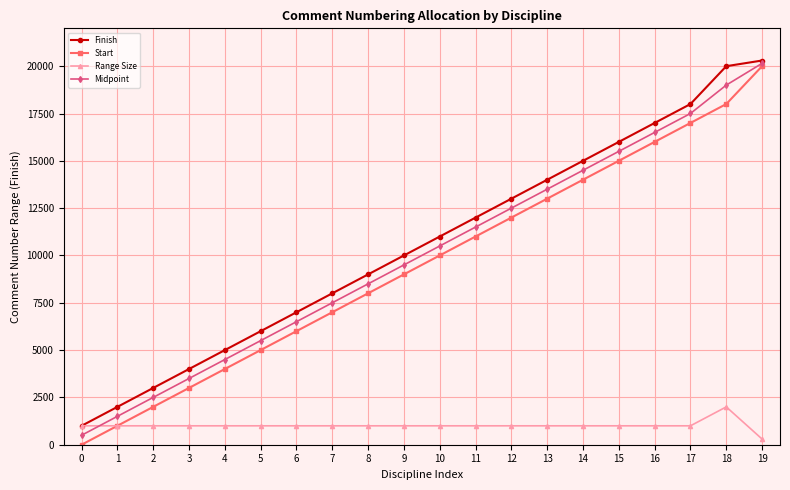

Reading left to right, extract all data points from this chart.

Finish: 0=1000.0	1=2000.0	2=3000.0	3=4000.0	4=5000.0	5=6000.0	6=7000.0	7=8000.0	8=9000.0	9=10000.0	10=11000.0	11=12000.0	12=13000.0	13=14000.0	14=15000.0	15=16000.0	16=17000.0	17=18000.0	18=20000.0	19=20300.0
Start: 0=1.0	1=1001.0	2=2001.0	3=3001.0	4=4001.0	5=5001.0	6=6001.0	7=7001.0	8=8001.0	9=9001.0	10=10001.0	11=11001.0	12=12001.0	13=13001.0	14=14001.0	15=15001.0	16=16001.0	17=17001.0	18=18001.0	19=20001.0
Range Size: 0=999.0	1=999.0	2=999.0	3=999.0	4=999.0	5=999.0	6=999.0	7=999.0	8=999.0	9=999.0	10=999.0	11=999.0	12=999.0	13=999.0	14=999.0	15=999.0	16=999.0	17=999.0	18=1999.0	19=299.0
Midpoint: 0=500.5	1=1500.5	2=2500.5	3=3500.5	4=4500.5	5=5500.5	6=6500.5	7=7500.5	8=8500.5	9=9500.5	10=10500.5	11=11500.5	12=12500.5	13=13500.5	14=14500.5	15=15500.5	16=16500.5	17=17500.5	18=19000.5	19=20150.5